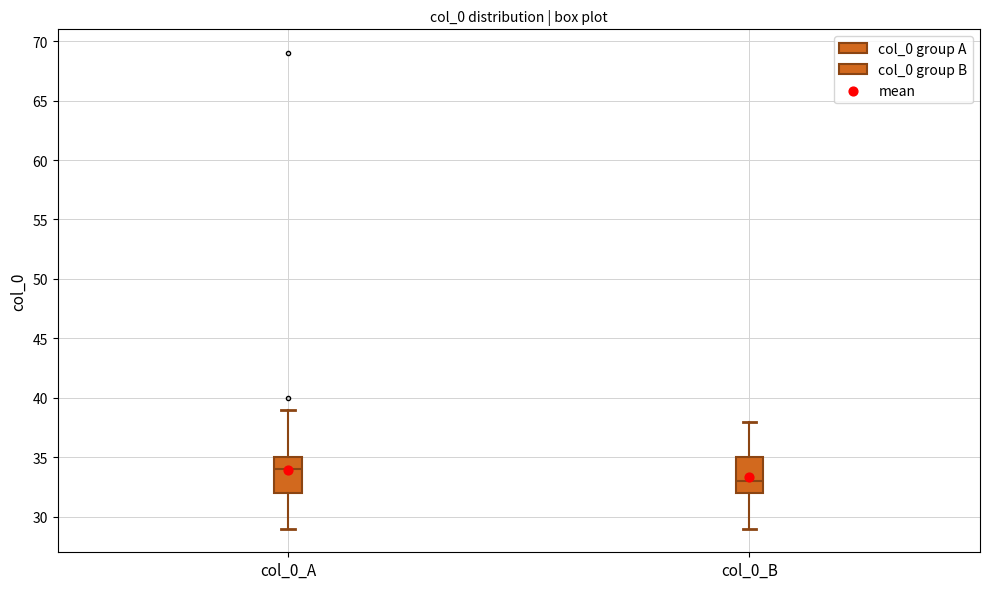

Which box's median line is the highest?

col_0_A